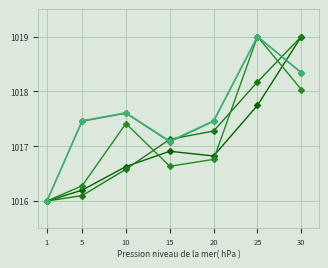

Is this an area chart (filled region under the line)?

No